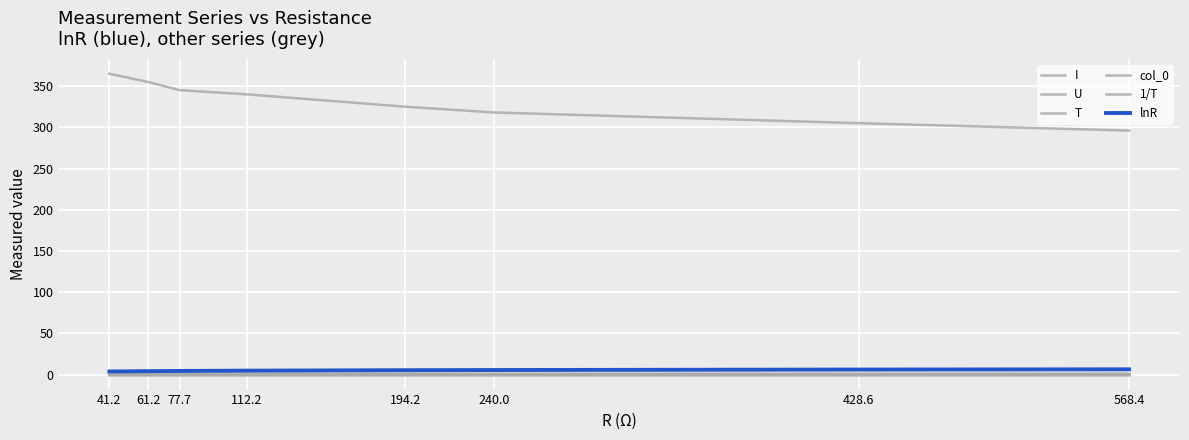

How many categories are shown in the chart?

8